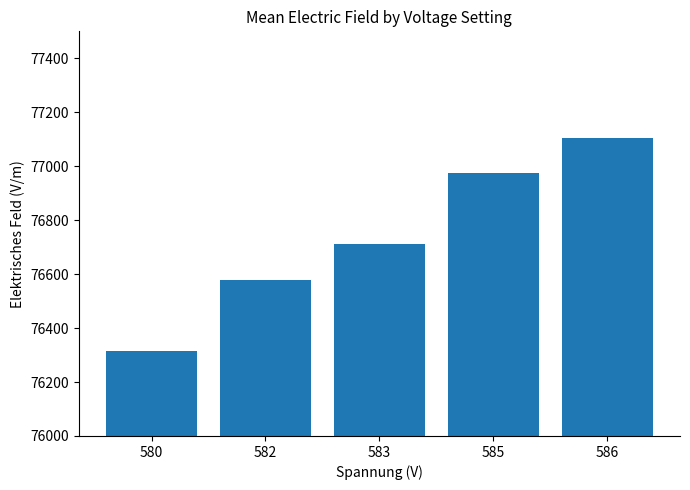

Is it true that the value at 580 is 76315.8?

True